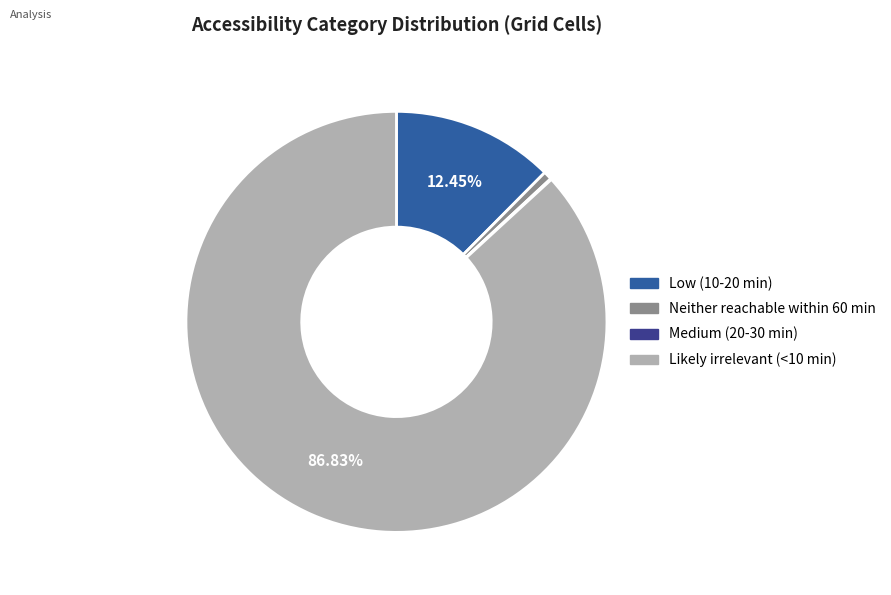

What is the majority slice?

Likely irrelevant (<10 min)